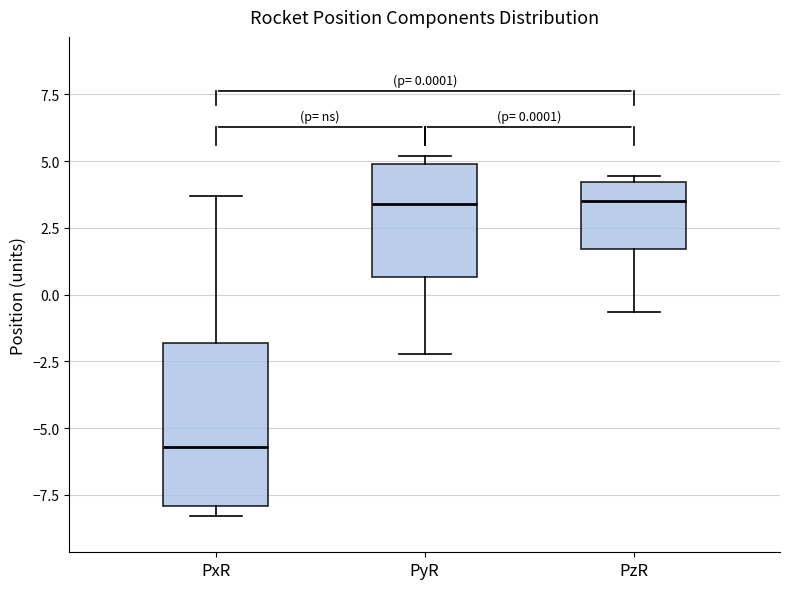

Which box has the lowest median line?

PxR